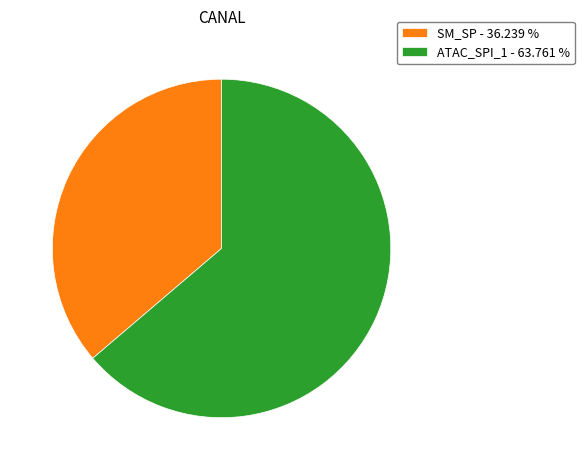

Is the sum of ATAC_SPI_1 - 63.761 % and SM_SP - 36.239 % greater than half?

Yes